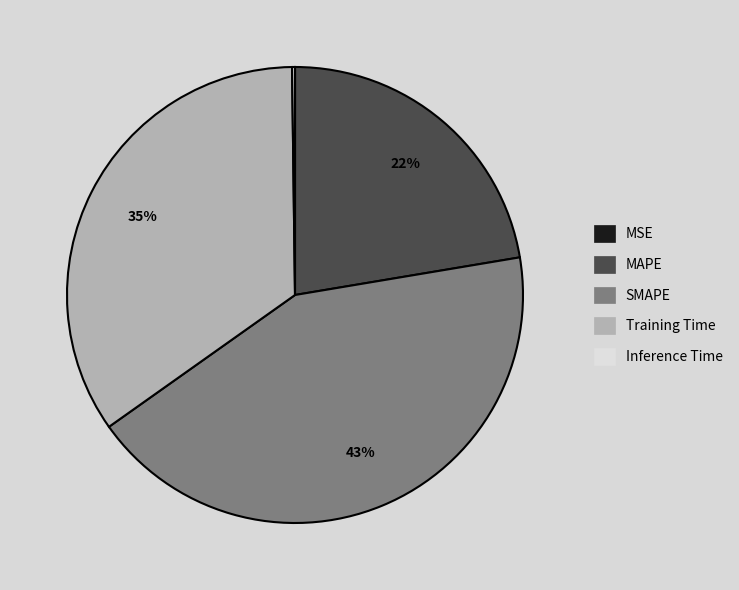

What is the largest slice in the pie chart?

SMAPE